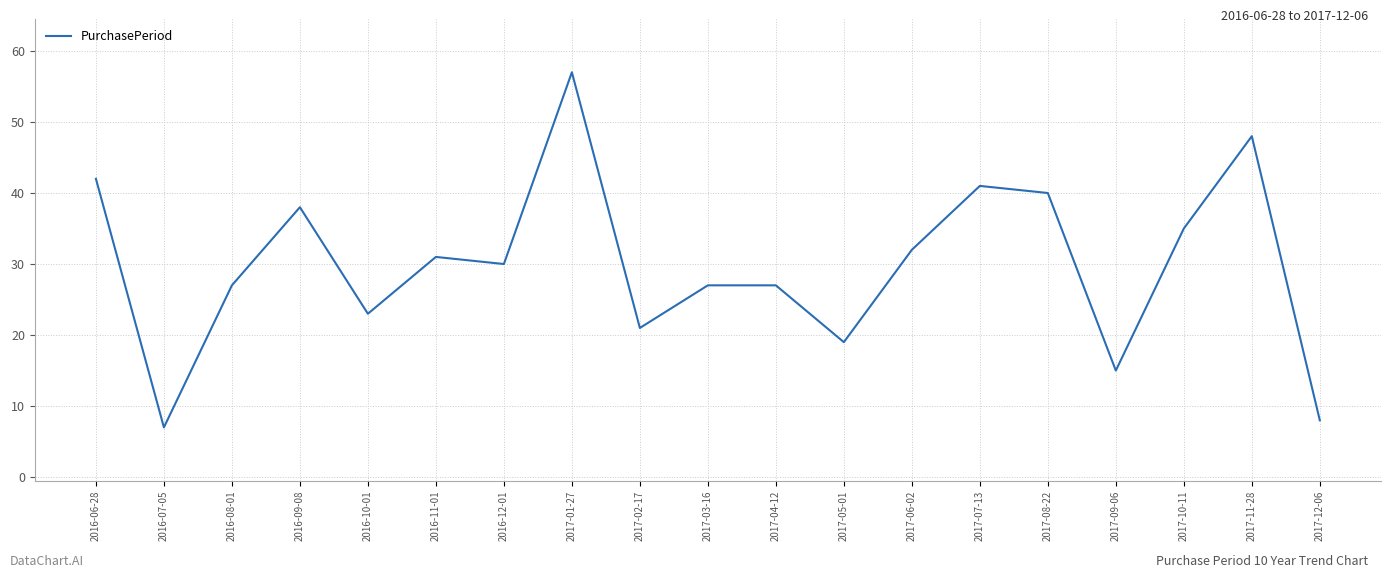

What position from the left is 2016-08-01?

3